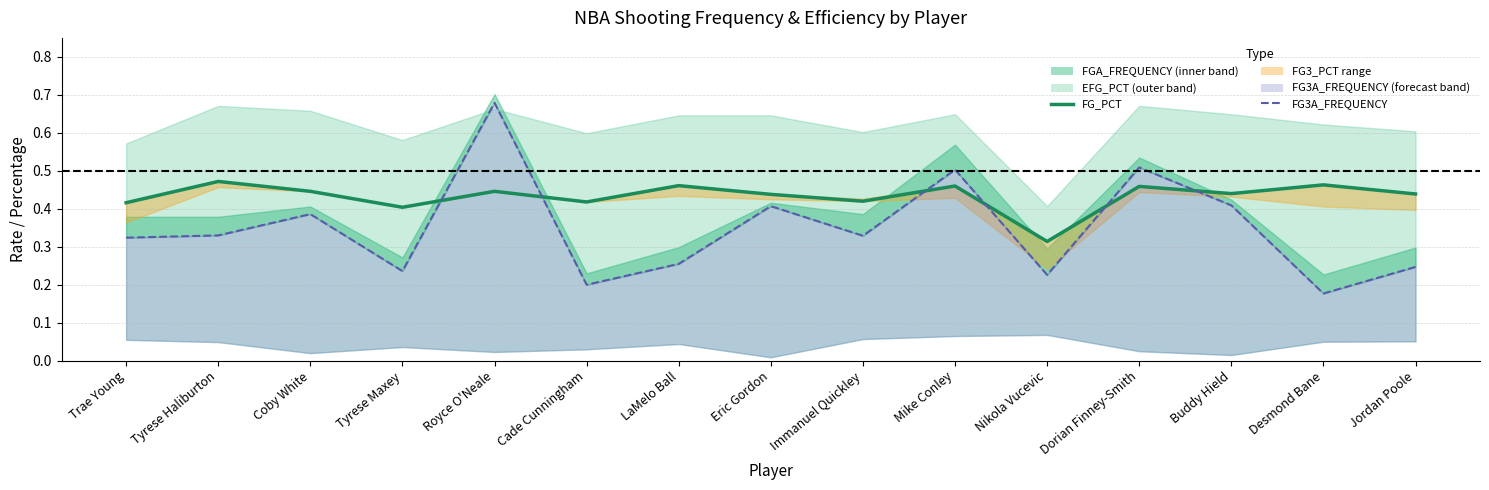

Does the chart display data point markers on the line(s)?

No